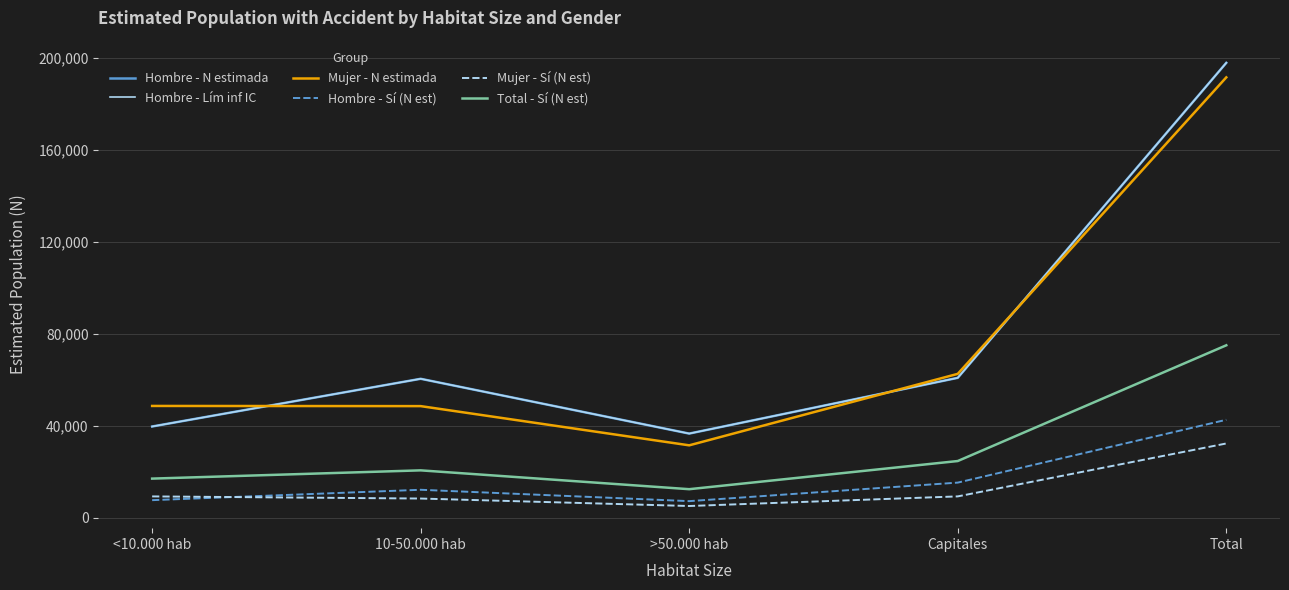

True or false: Mujer - Sí (N est) has a value of 9363 at <10.000 hab.

True